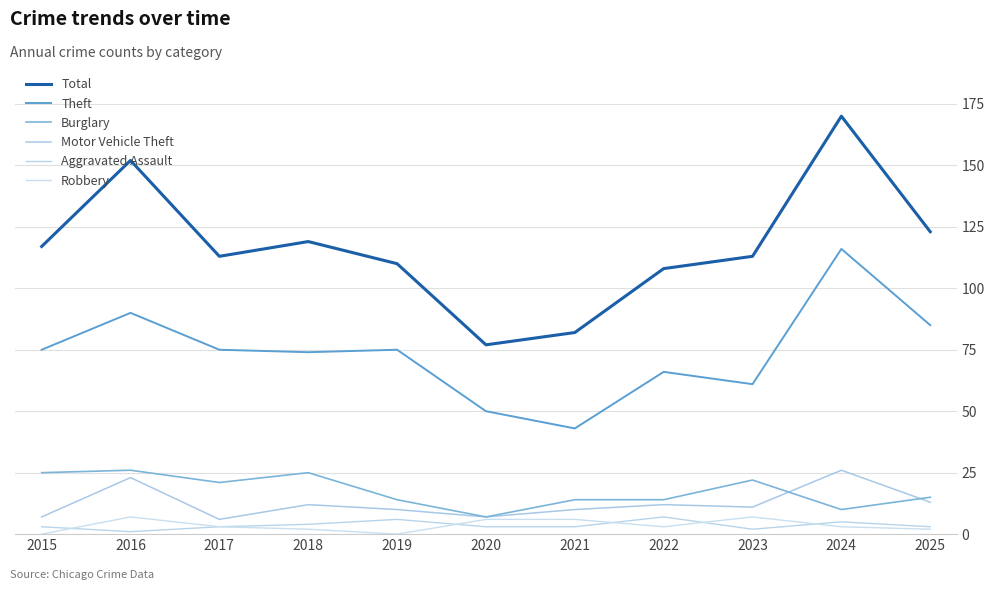

The Motor Vehicle Theft series shows 6 at 2024. True or false?

False